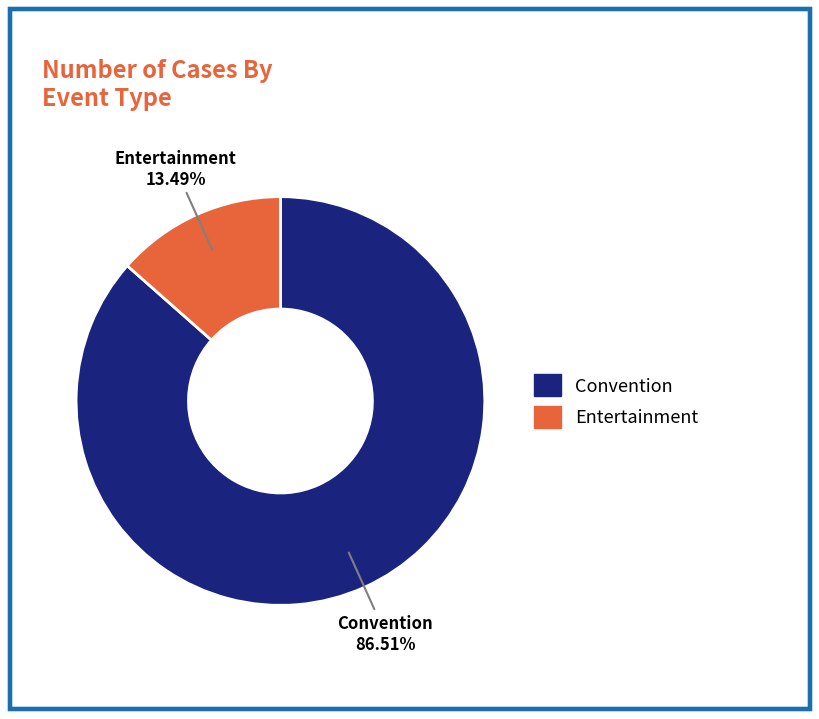

Between Convention and Entertainment, which is larger?

Convention